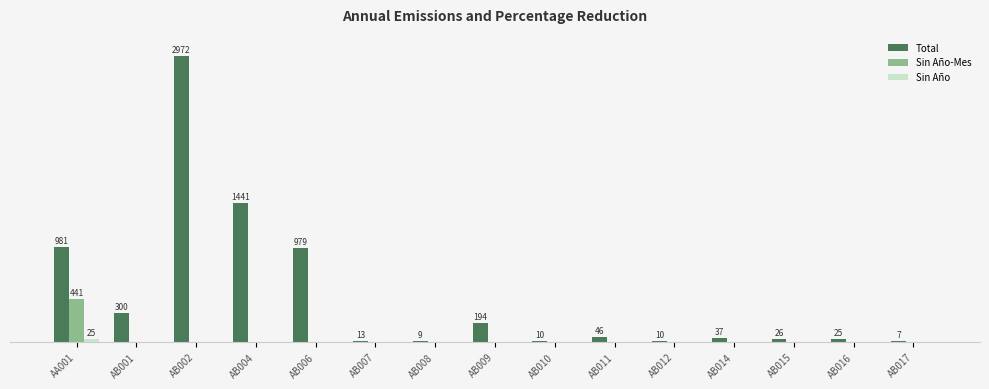

Which series has the largest total across all categories?

Total